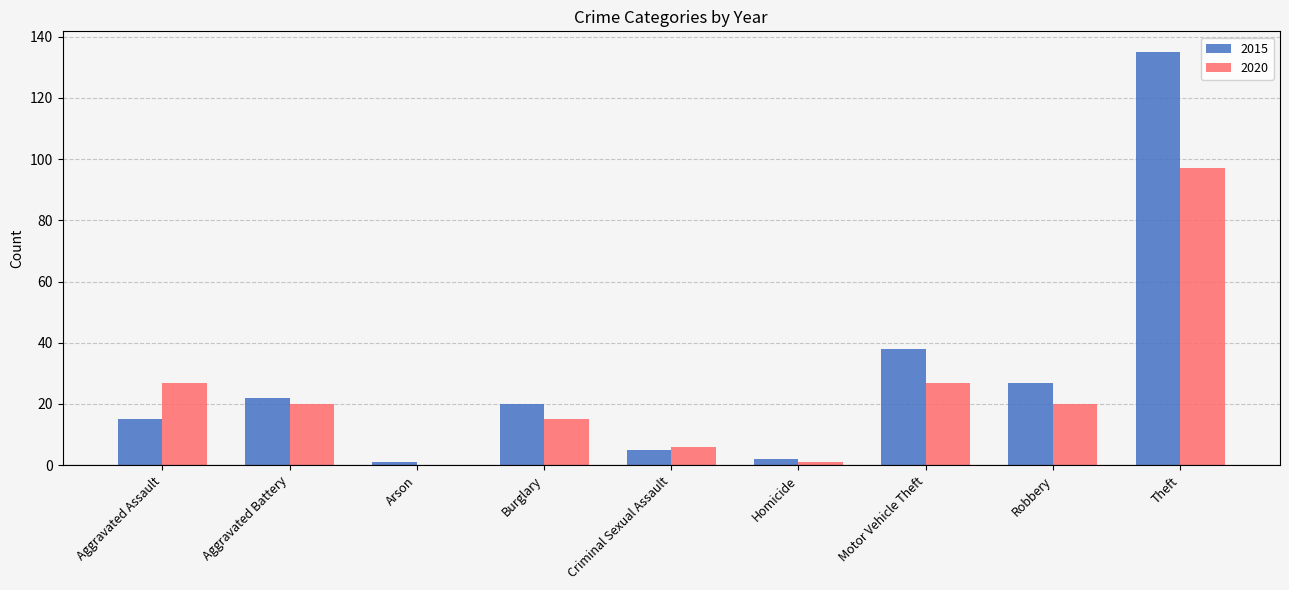

How many data points does each series have?

9